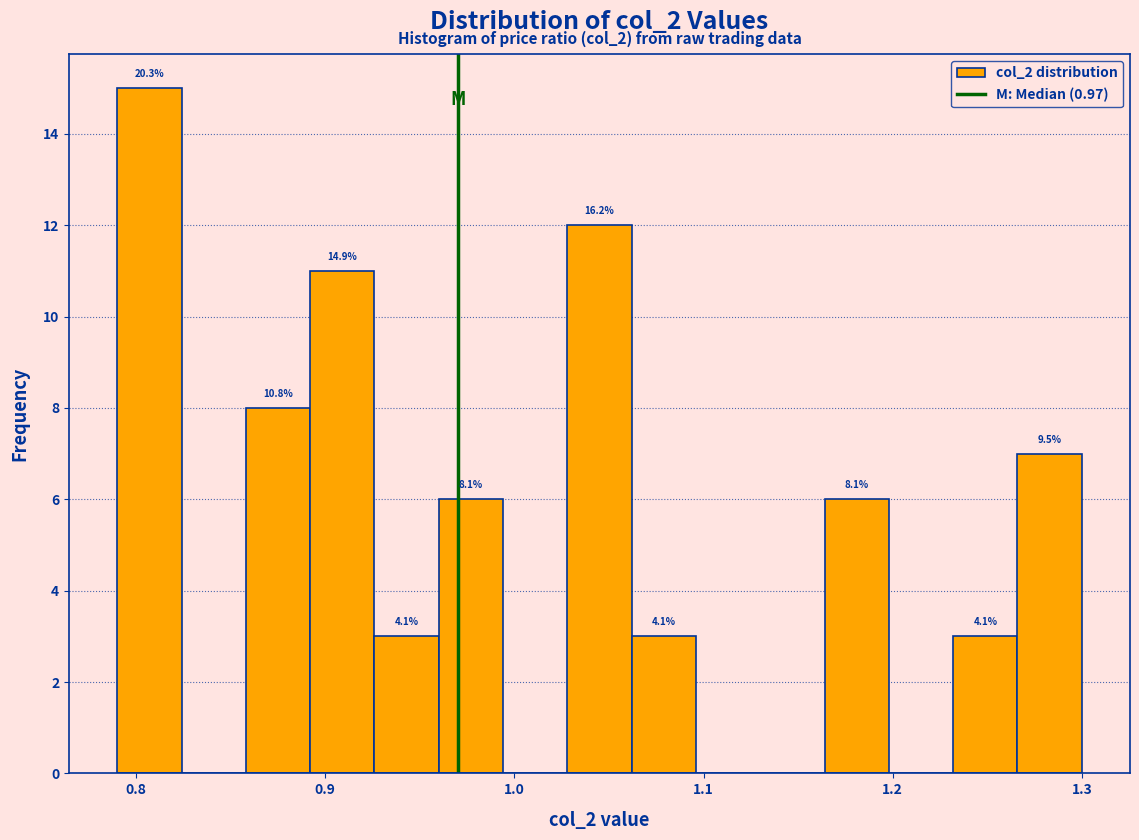

Read against the x-axis, roughly where is the centre of the tallest bar?

0.81